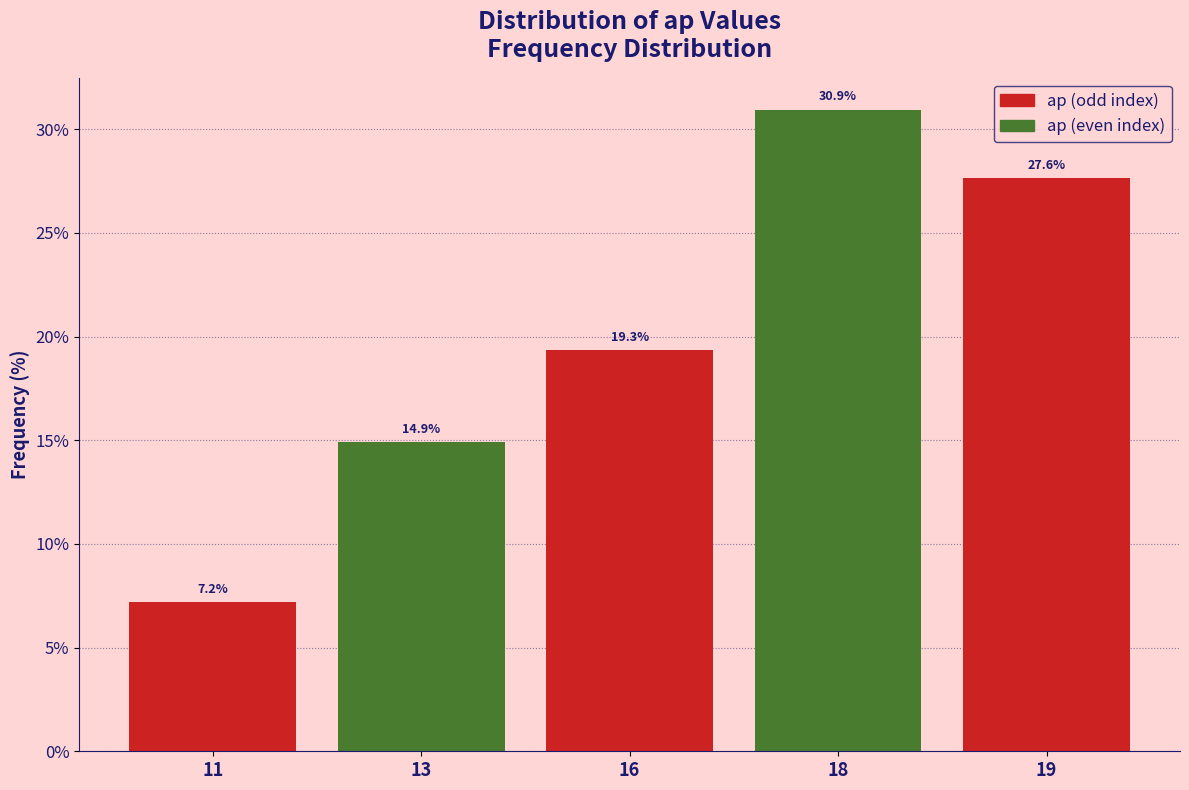

Reading right to left, what are all the values shown in this chart?

27.6	30.9	19.3	14.9	7.2